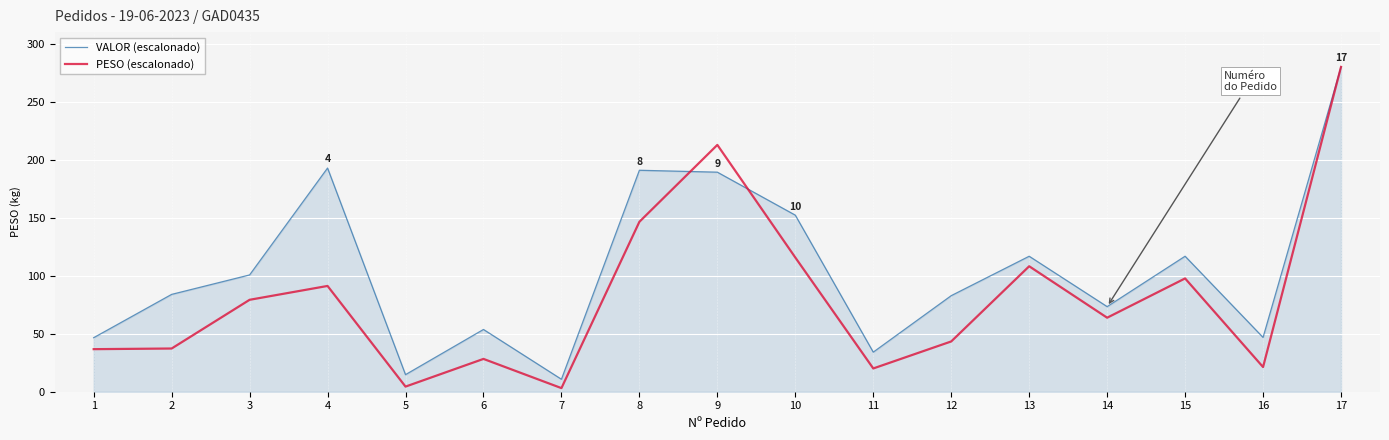

Which label corresponds to the largest value in the chart?

17